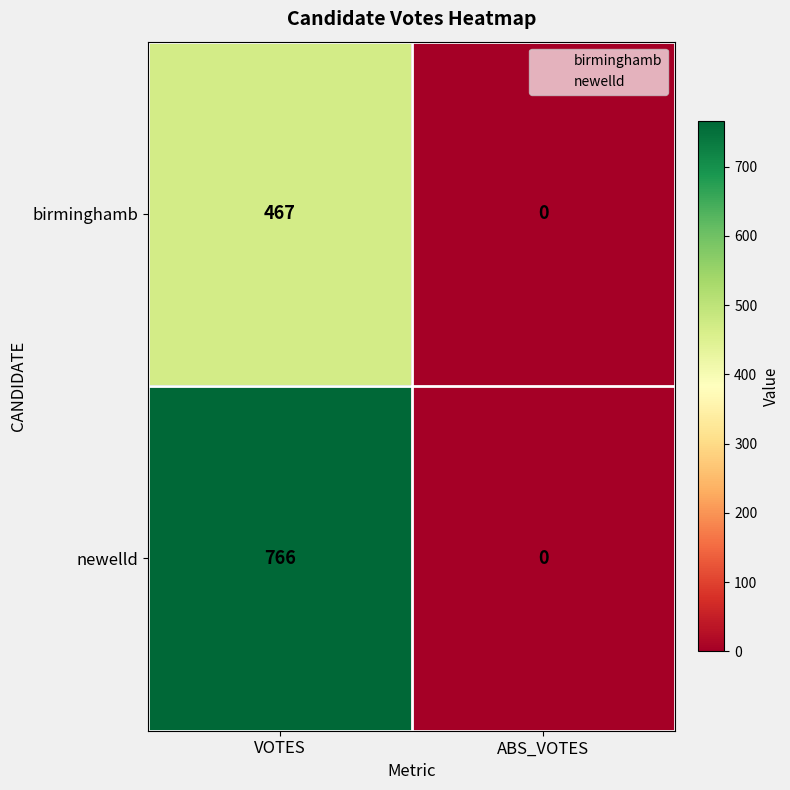

Is it true that newelld equals 0 at ABS_VOTES?

True